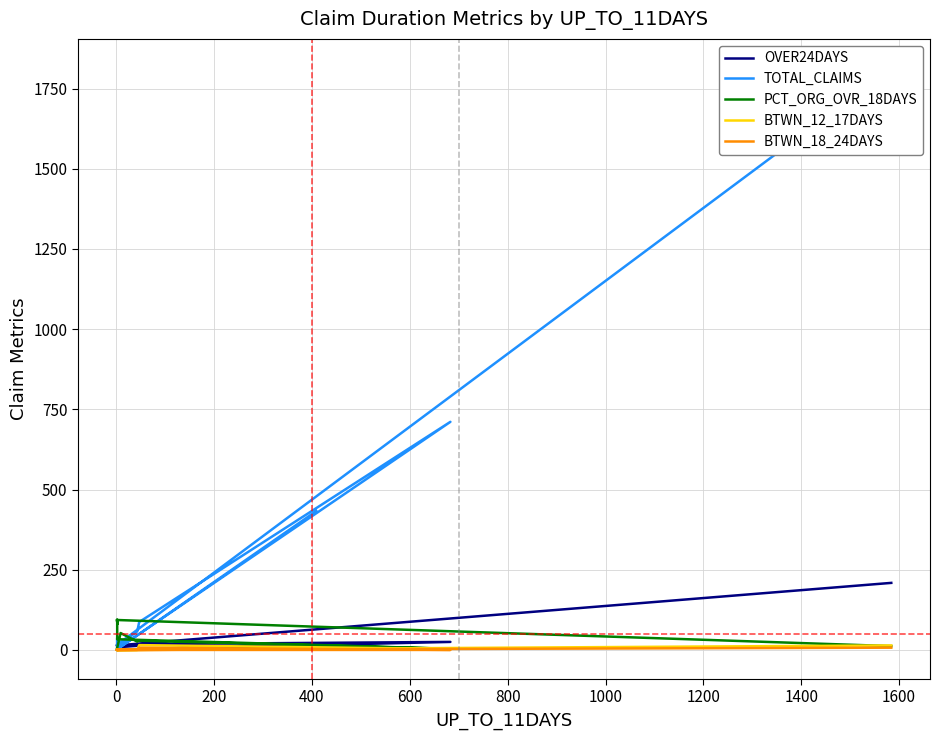

Which series ends up on top after the final intersection of OVER24DAYS and PCT_ORG_OVR_18DAYS?

OVER24DAYS